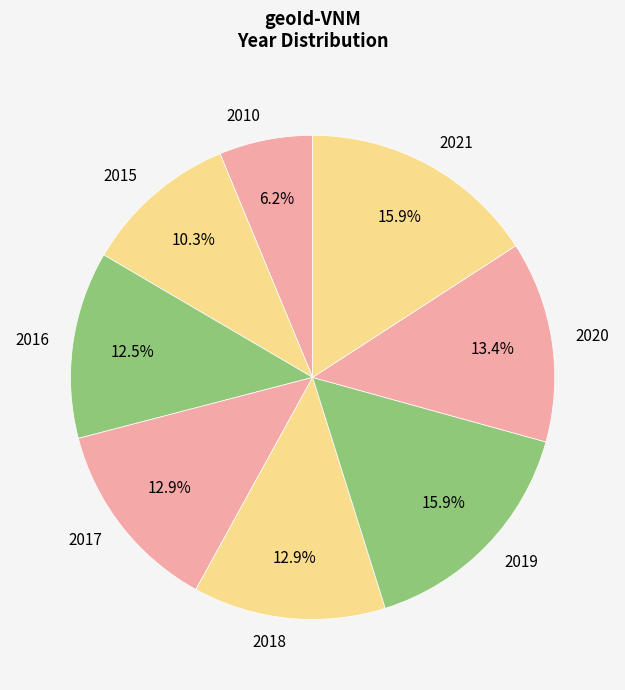

Which category has the smallest portion of the pie?

2010